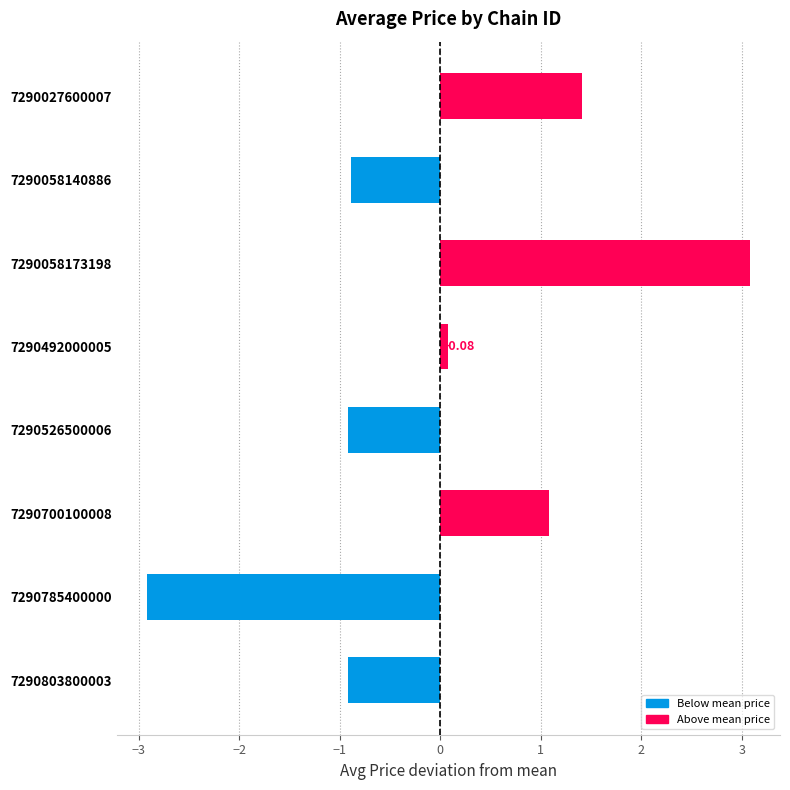

What is the ratio of the value at 7290027600007 to the value at 7290700100008?

1.3